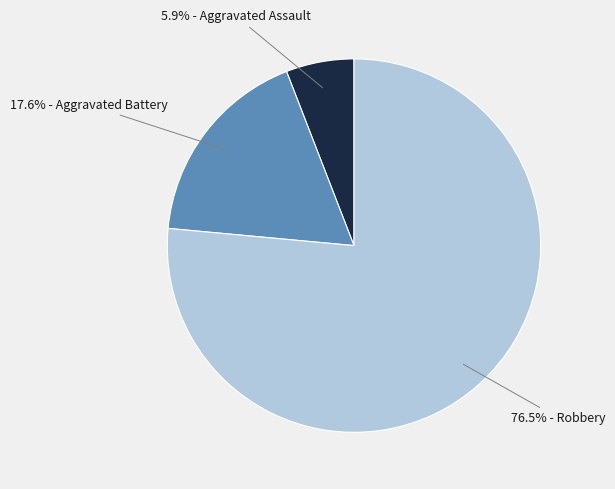

Is there a majority slice in this chart?

Yes